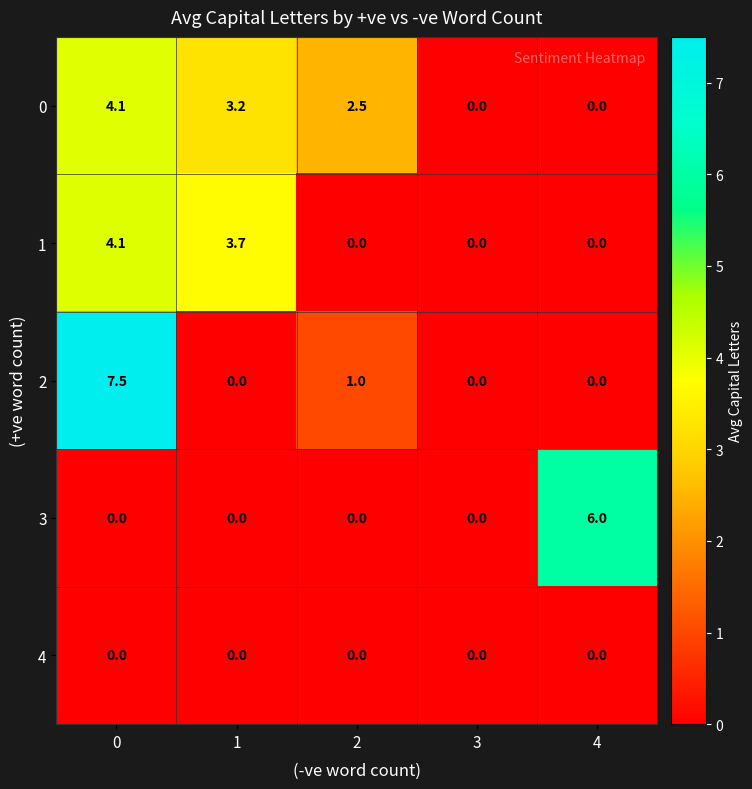

The value of 0 at 1 is 3.2. True or false?

True